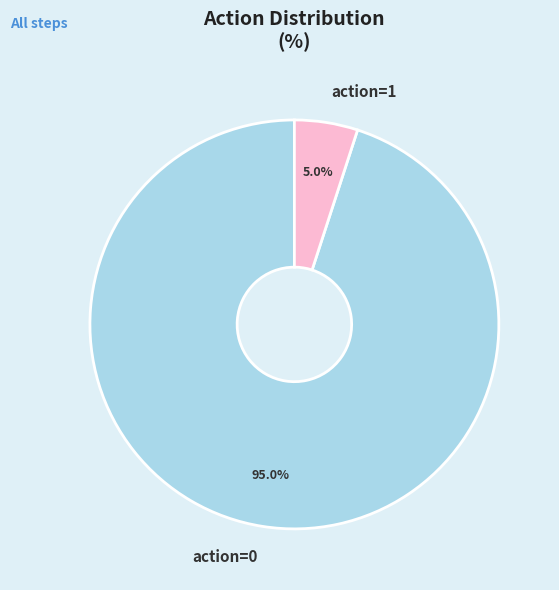

To the nearest percent, what is the average slice percentage?

50%